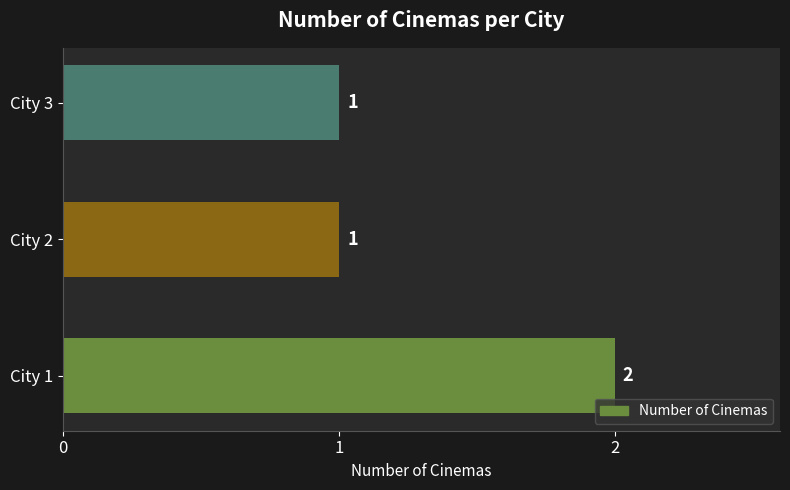

The chart shows a value of 1 at City 3. True or false?

True